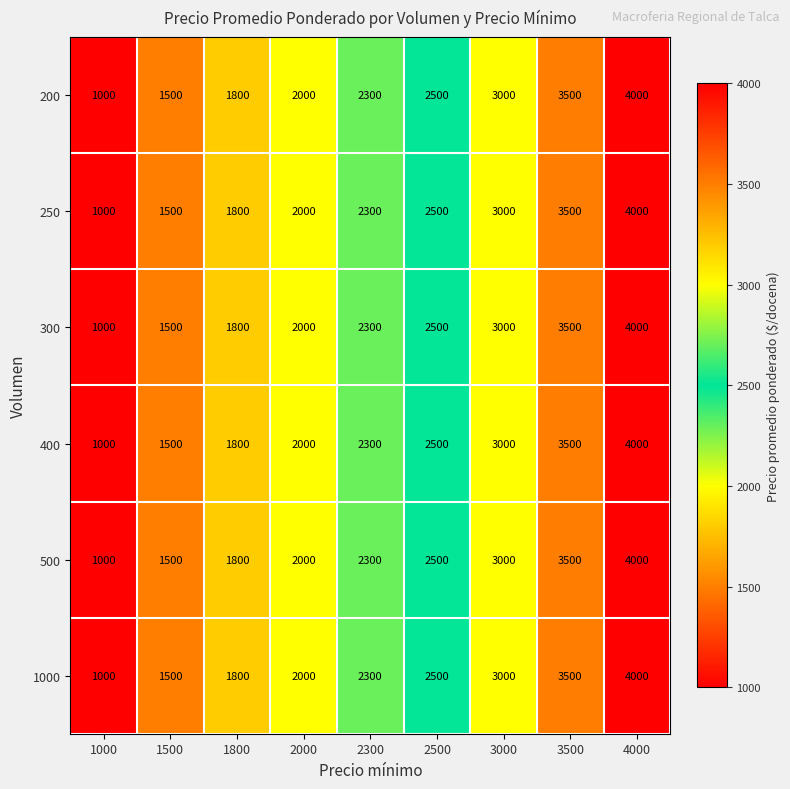

What is the average value of the 500 series?

2400